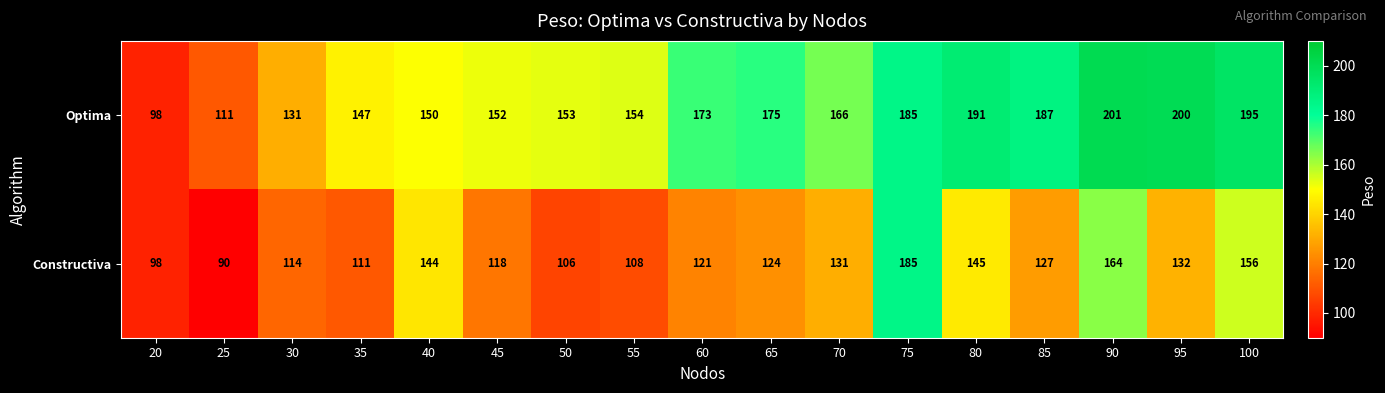

Which series has the largest total across all categories?

Optima